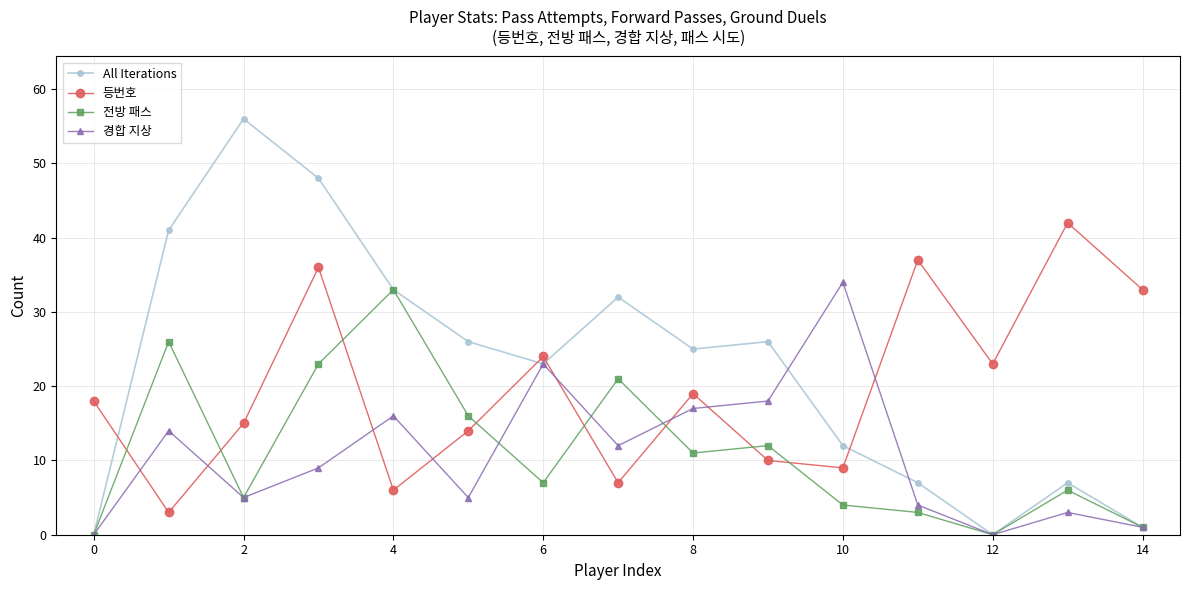

In 전방 패스, how many points are lower than both neighbors (excluding endpoints)?

4